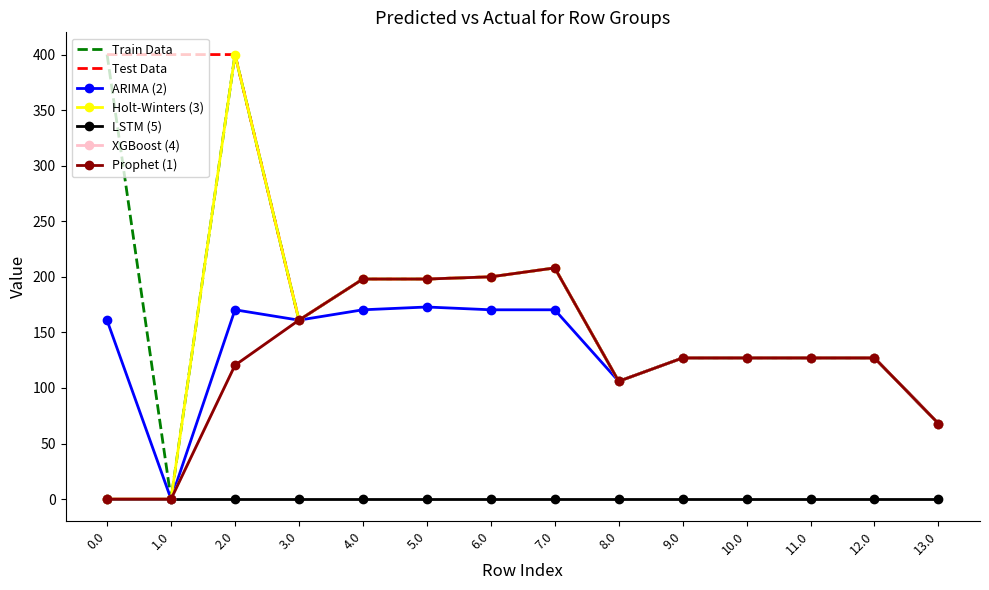

Reading right to left, extract all data points from this chart.

col_16: 68.0	127.0	127.0	127.0	127.0	106.0	170.3	170.3	172.8	170.3	161.0	170.3	0.0	160.8
col_17: 68.0	127.0	127.0	127.0	127.0	106.0	208.0	200.0	198.0	198.0	161.0	400.0	0.0	0.0
col_3: 68.0	127.0	127.0	127.0	127.0	106.0	208.0	200.0	198.0	198.0	161.0	400.0	400.0	400.0
col_4: 68.0	127.0	127.0	127.0	127.0	106.0	208.0	200.0	198.0	198.0	161.0	120.4	0.0	0.0
col_5: 68.0	127.0	127.0	127.0	127.0	106.0	208.0	200.0	198.0	198.0	161.0	400.0	0.0	400.0